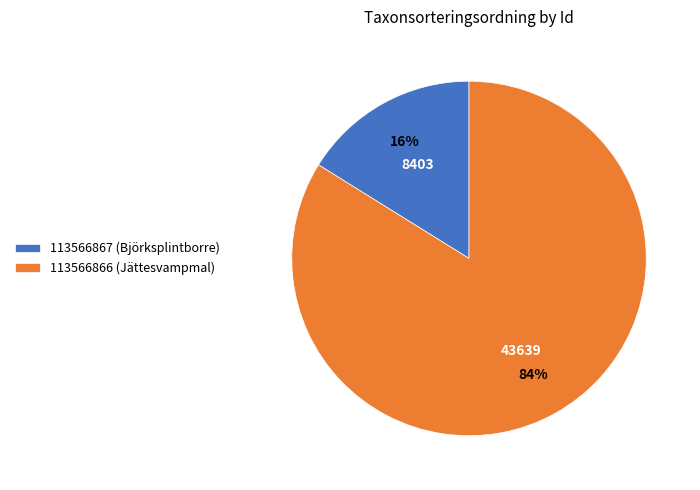

Is the sum of 113566866 (Jättesvampmal) and 113566867 (Björksplintborre) greater than half?

Yes